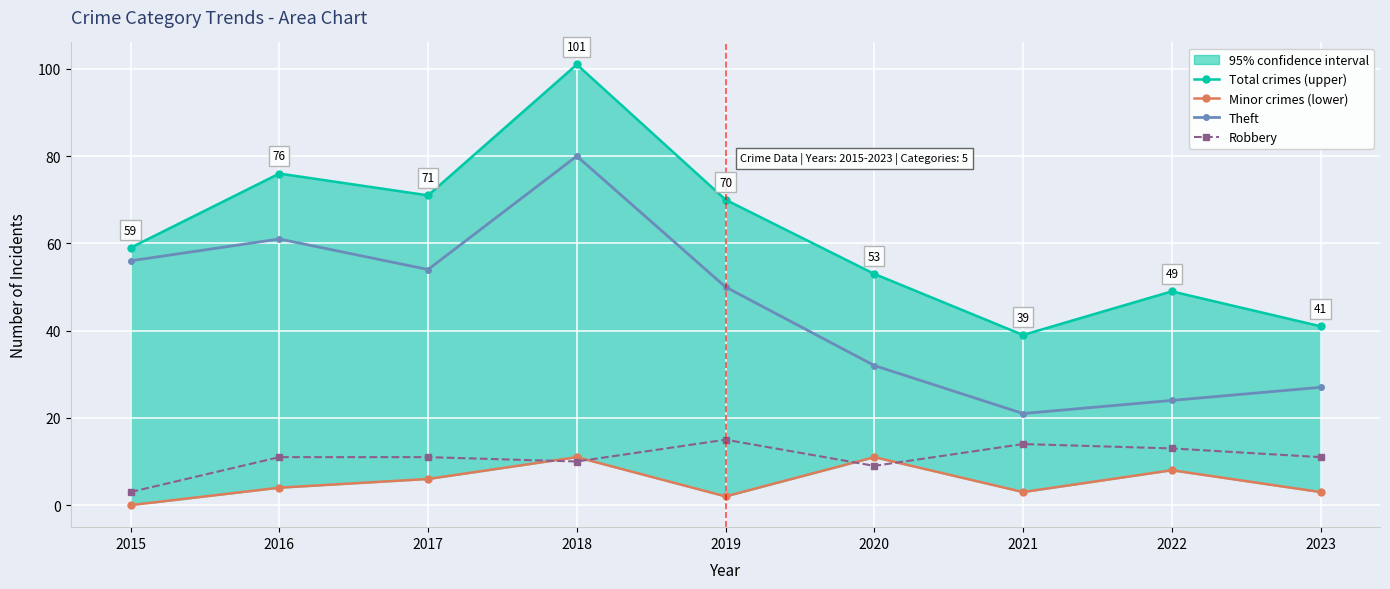

Rank the series by their maximum value, from lowest to highest.

Minor crimes (lower), Robbery, Theft, Total crimes (upper)